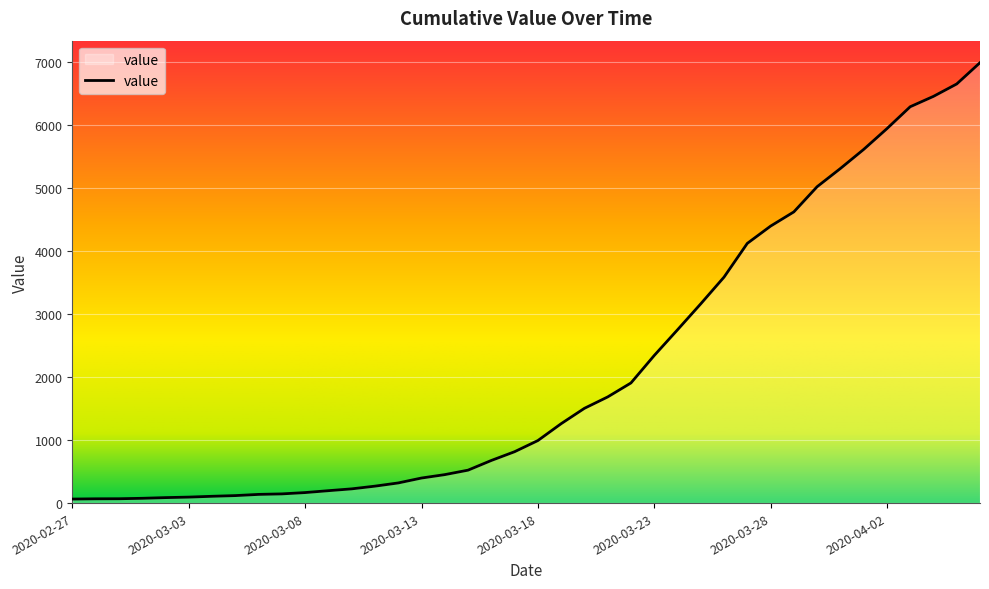

What is the difference between the maximum and minimum values?

6931